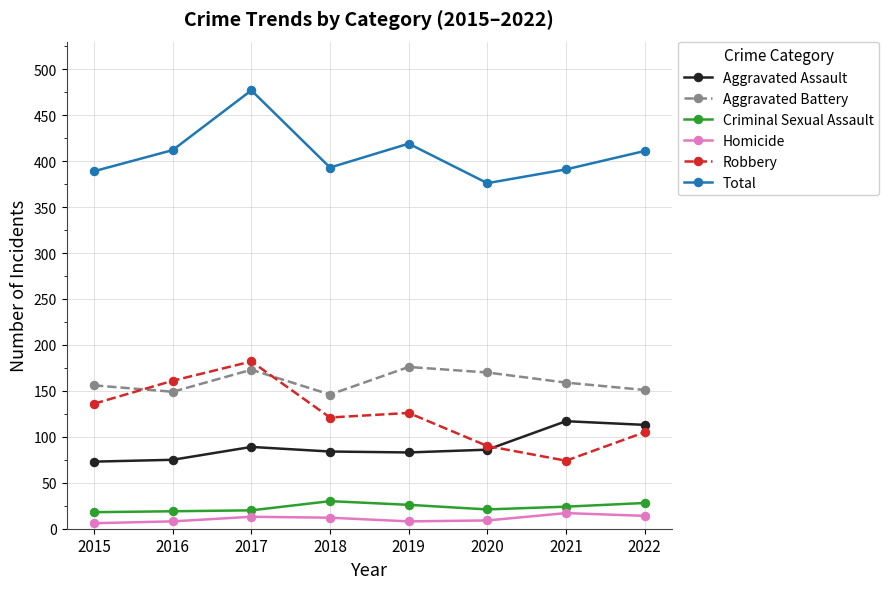

In Homicide, how many points are lower than both neighbors (excluding endpoints)?

1